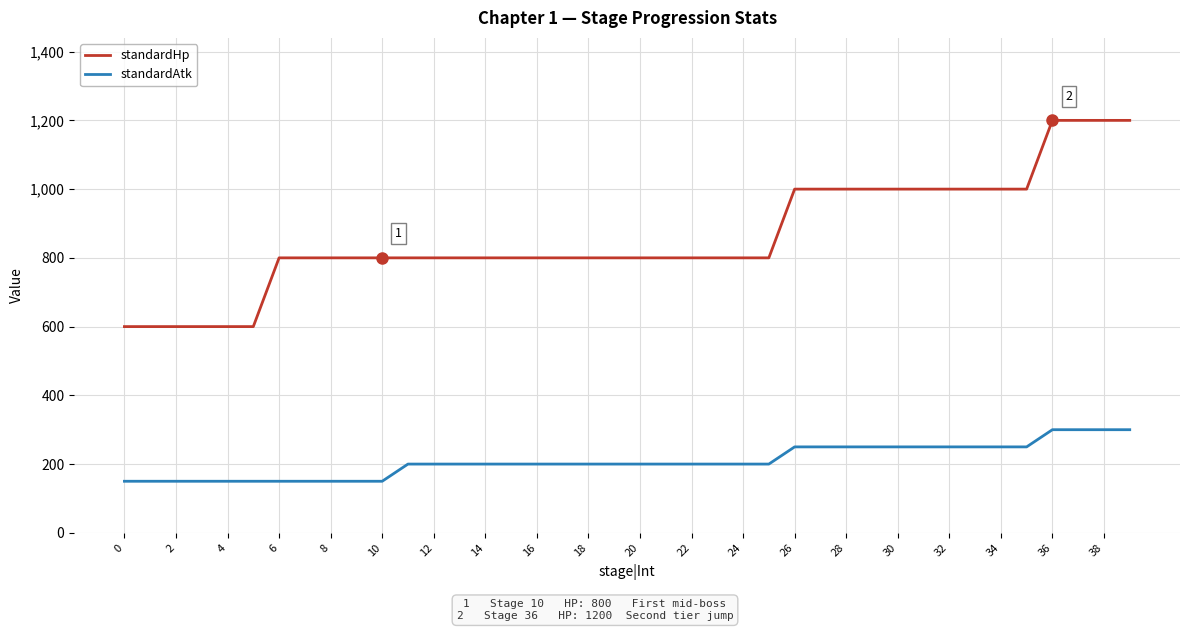

True or false: standardAtk and standardHp cross at least once.

False